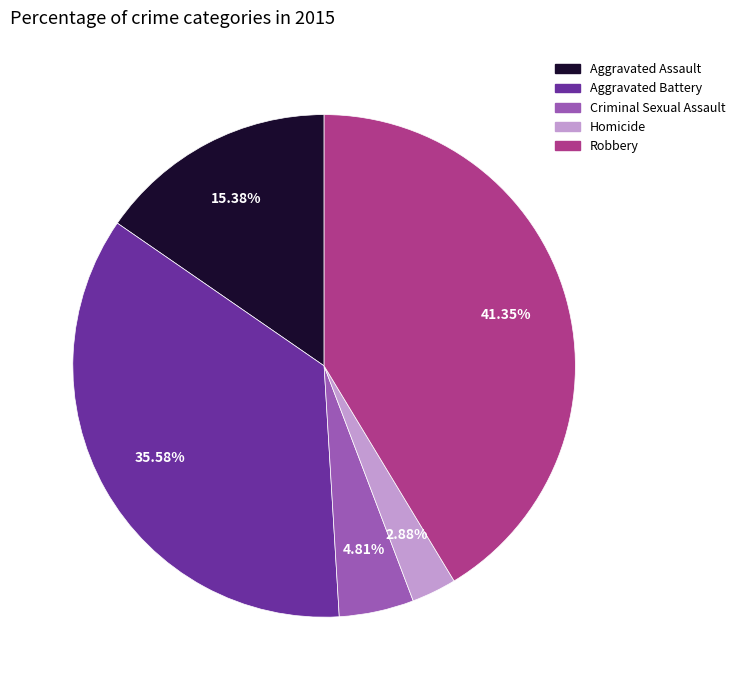

The Aggravated Battery slice represents 44% of the pie. True or false?

False